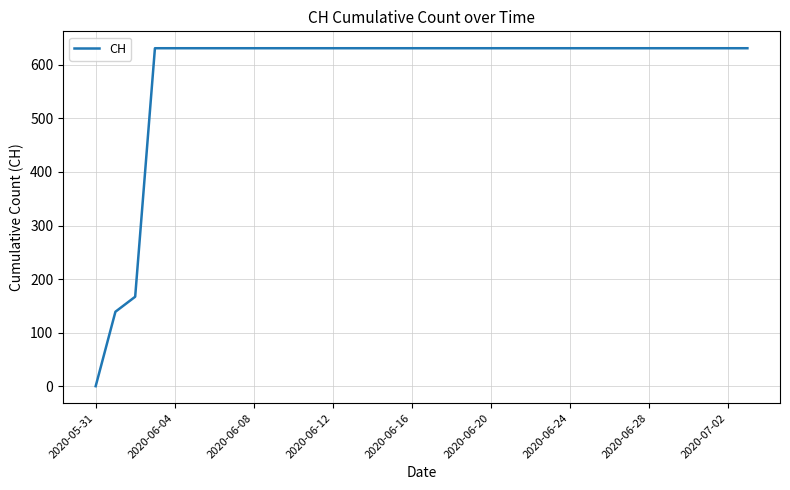

What is the difference between the maximum and minimum values?

631